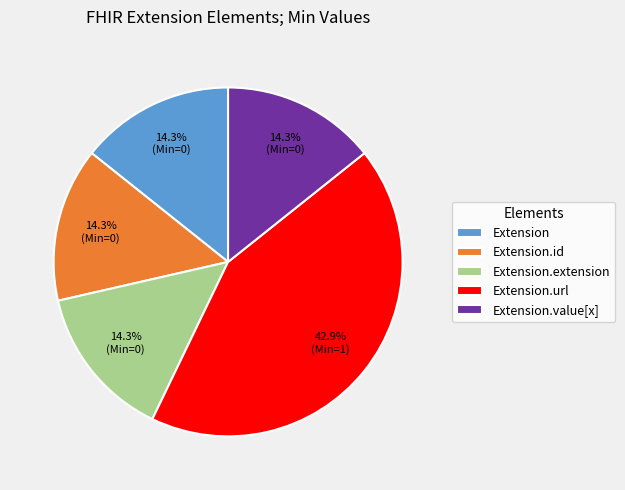

To the nearest percent, what is the difference between the Extension.extension and Extension.value[x] slice percentages?

0%